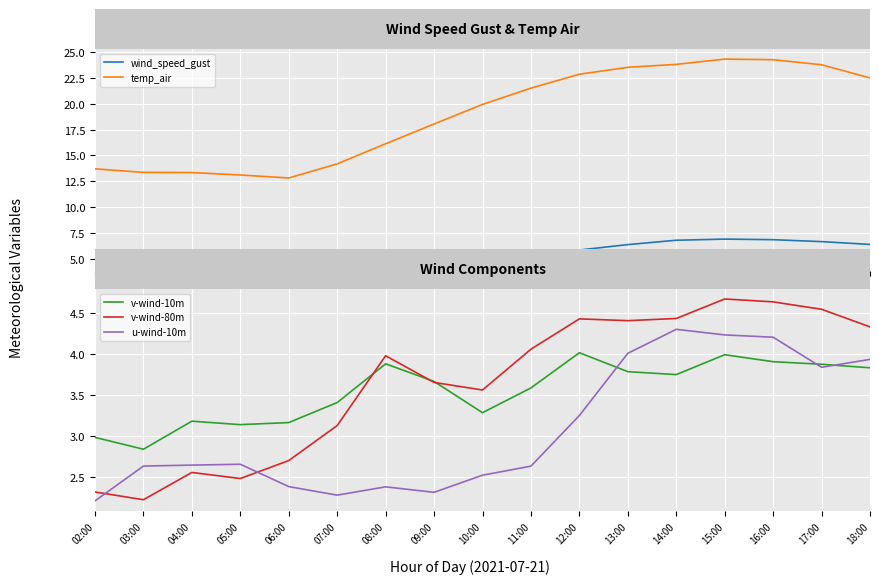

Reading left to right, what are all the values shown in this chart?

wind_speed_gust: 02:00=4.9	03:00=5.0	04:00=5.2	05:00=5.1	06:00=5.1	07:00=5.2	08:00=5.3	09:00=4.9	10:00=4.8	11:00=5.1	12:00=5.8	13:00=6.4	14:00=6.8	15:00=6.9	16:00=6.8	17:00=6.7	18:00=6.4
temp_air: 02:00=13.7	03:00=13.4	04:00=13.3	05:00=13.1	06:00=12.8	07:00=14.2	08:00=16.1	09:00=18.1	10:00=19.9	11:00=21.5	12:00=22.9	13:00=23.5	14:00=23.8	15:00=24.3	16:00=24.3	17:00=23.8	18:00=22.5
v-wind-10m: 02:00=3.0	03:00=2.8	04:00=3.2	05:00=3.1	06:00=3.2	07:00=3.4	08:00=3.9	09:00=3.7	10:00=3.3	11:00=3.6	12:00=4.0	13:00=3.8	14:00=3.8	15:00=4.0	16:00=3.9	17:00=3.9	18:00=3.8
v-wind-80m: 02:00=2.3	03:00=2.2	04:00=2.6	05:00=2.5	06:00=2.7	07:00=3.1	08:00=4.0	09:00=3.7	10:00=3.6	11:00=4.1	12:00=4.4	13:00=4.4	14:00=4.4	15:00=4.7	16:00=4.6	17:00=4.5	18:00=4.3
u-wind-10m: 02:00=2.2	03:00=2.6	04:00=2.6	05:00=2.7	06:00=2.4	07:00=2.3	08:00=2.4	09:00=2.3	10:00=2.5	11:00=2.6	12:00=3.3	13:00=4.0	14:00=4.3	15:00=4.2	16:00=4.2	17:00=3.8	18:00=3.9